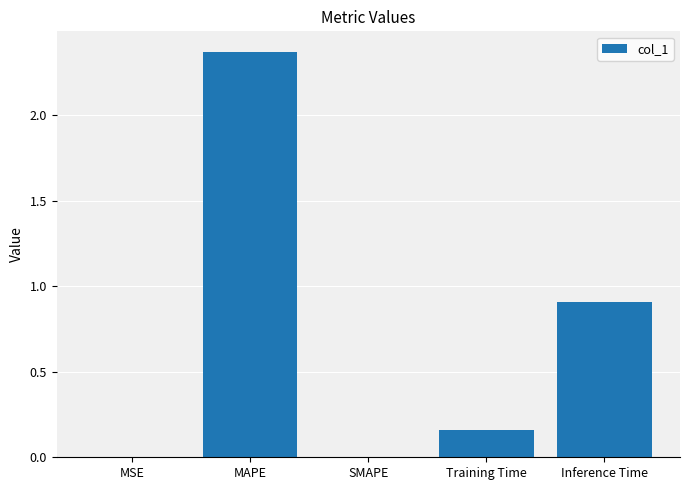

At which label is the value closest to 1?

Inference Time